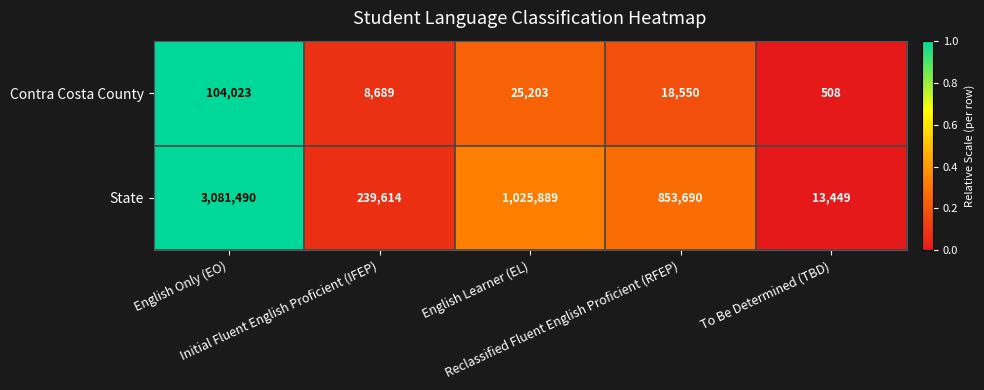

Rank the series by their average value, from lowest to highest.

Contra Costa County, State